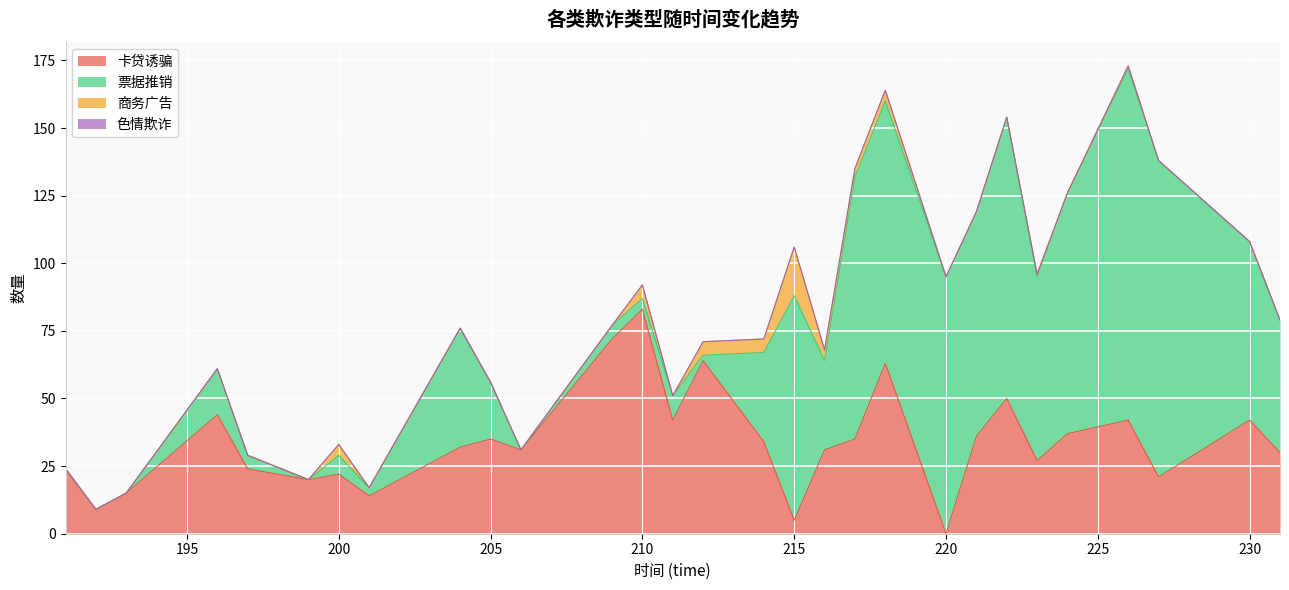

Where does the 卡贷诱骗 series first go above 32?

196